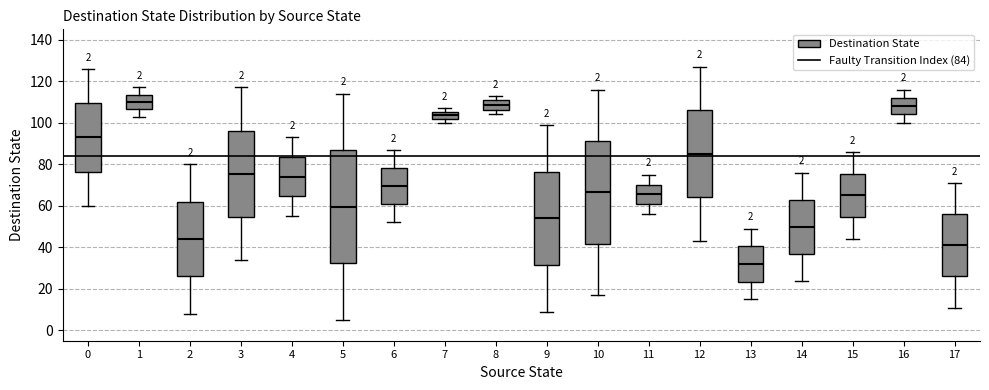

Which box is the tallest, from its lower edge to its upper edge?

5